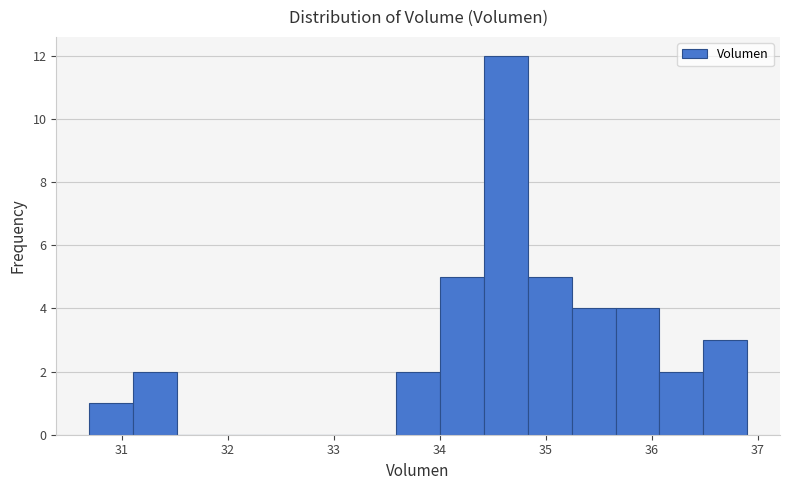

Reading left to right, list every bar in this chart as the range it spans on the x-axis followed by its height. Neither the bar edges nor the heights are printed on the chart, so give them approximately, as read against the axes.

30.7 to 31.1: 1
31.1 to 31.5: 2
31.5 to 31.9: 0
31.9 to 32.3: 0
32.3 to 32.8: 0
32.8 to 33.2: 0
33.2 to 33.6: 0
33.6 to 34.0: 2
34.0 to 34.4: 5
34.4 to 34.8: 12
34.8 to 35.2: 5
35.2 to 35.7: 4
35.7 to 36.1: 4
36.1 to 36.5: 2
36.5 to 36.9: 3